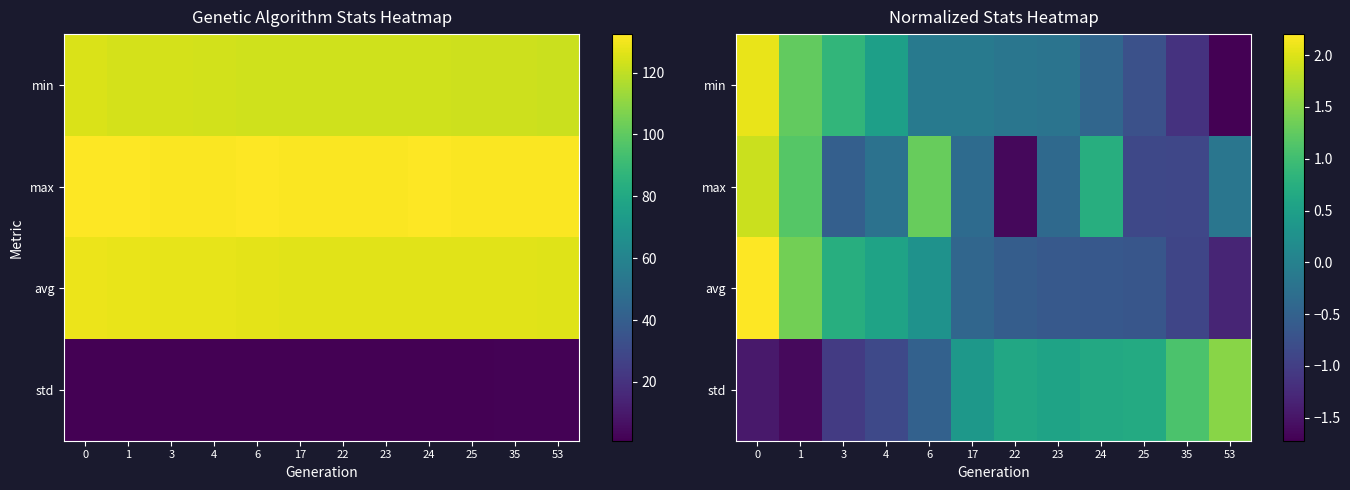

Rank the series at 4 from lowest to highest value.

std, max, min, avg